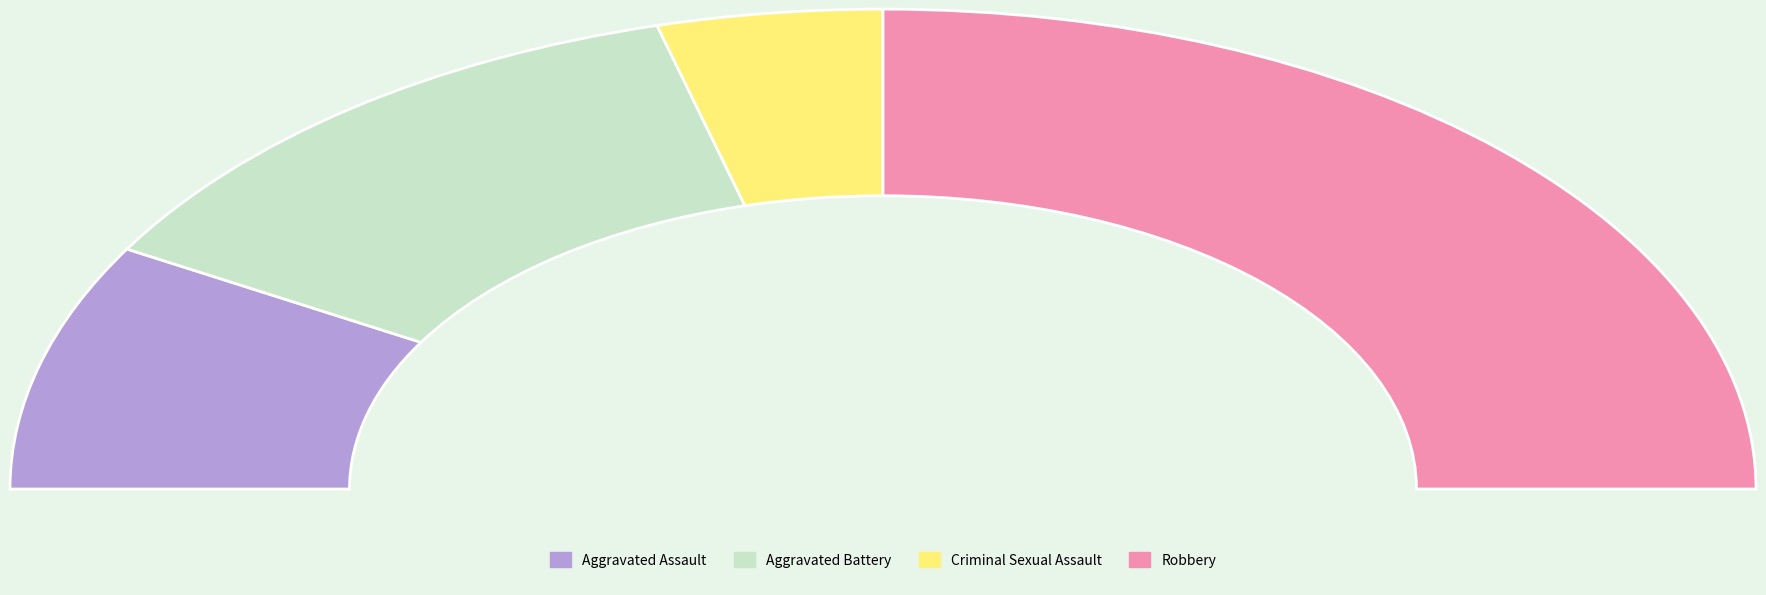

To the nearest percent, what is the average slice percentage?

25%